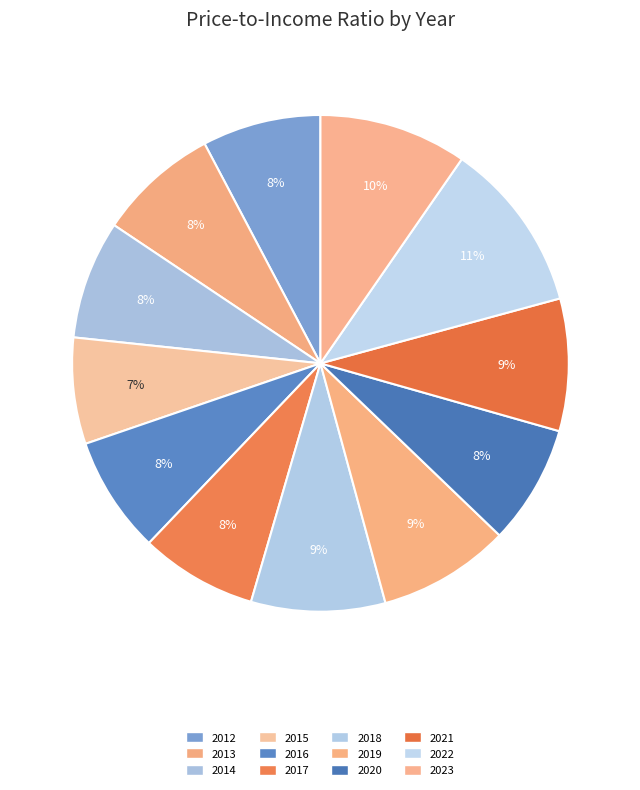

Is the sum of 2017 and 2015 greater than half?

No